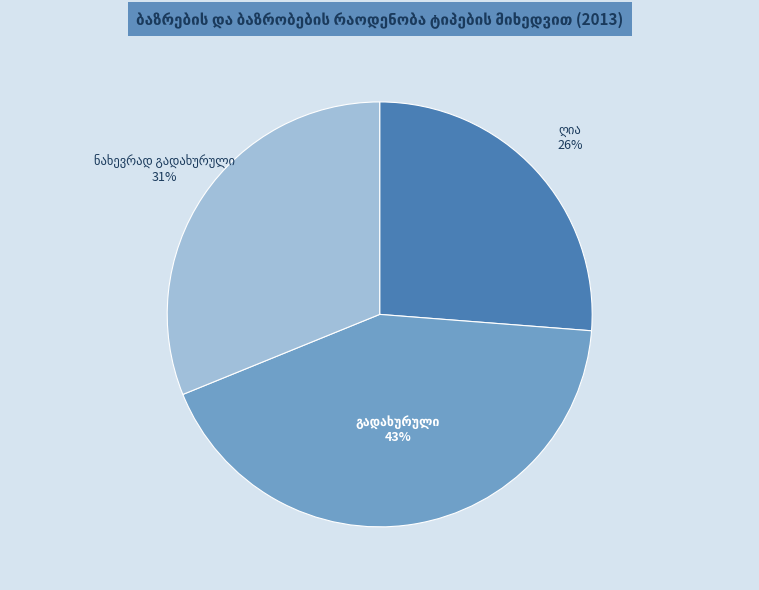

Is there a majority slice in this chart?

No